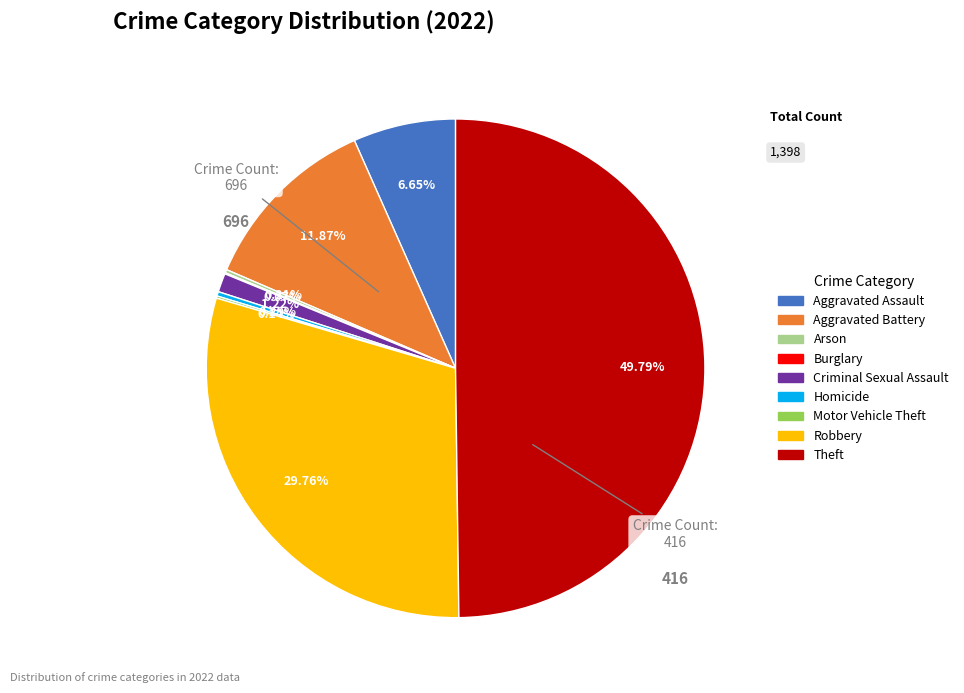

Does Criminal Sexual Assault account for over 50% of the chart?

No